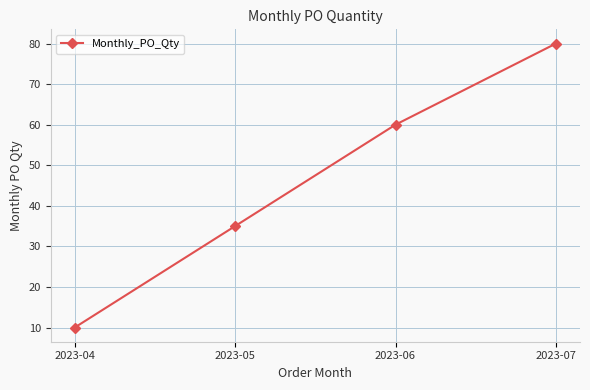

Reading left to right, transcribe all the data shown in this chart.

2023-04=10	2023-05=35	2023-06=60	2023-07=80